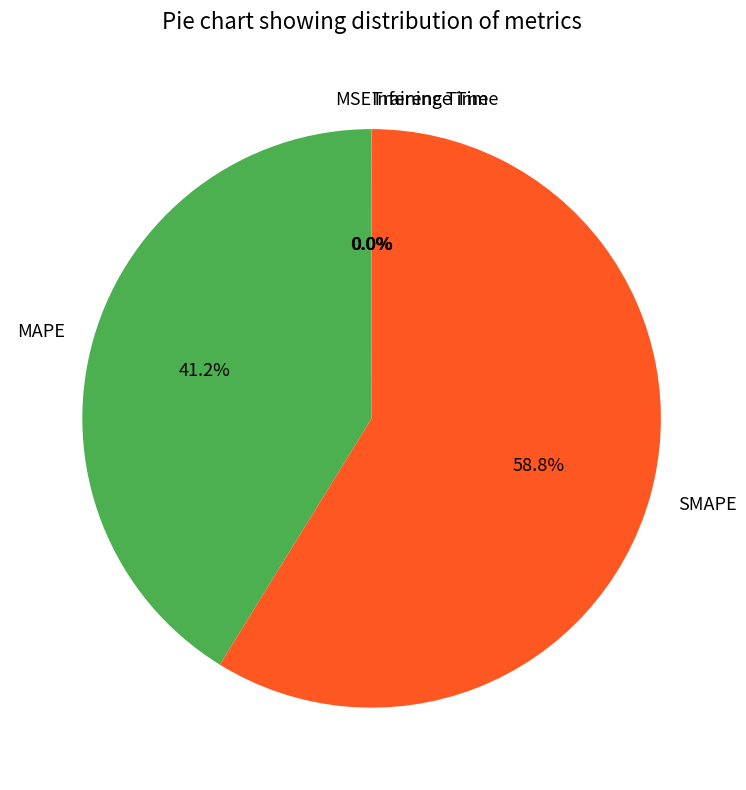

To the nearest percent, what portion does MAPE represent?

41%